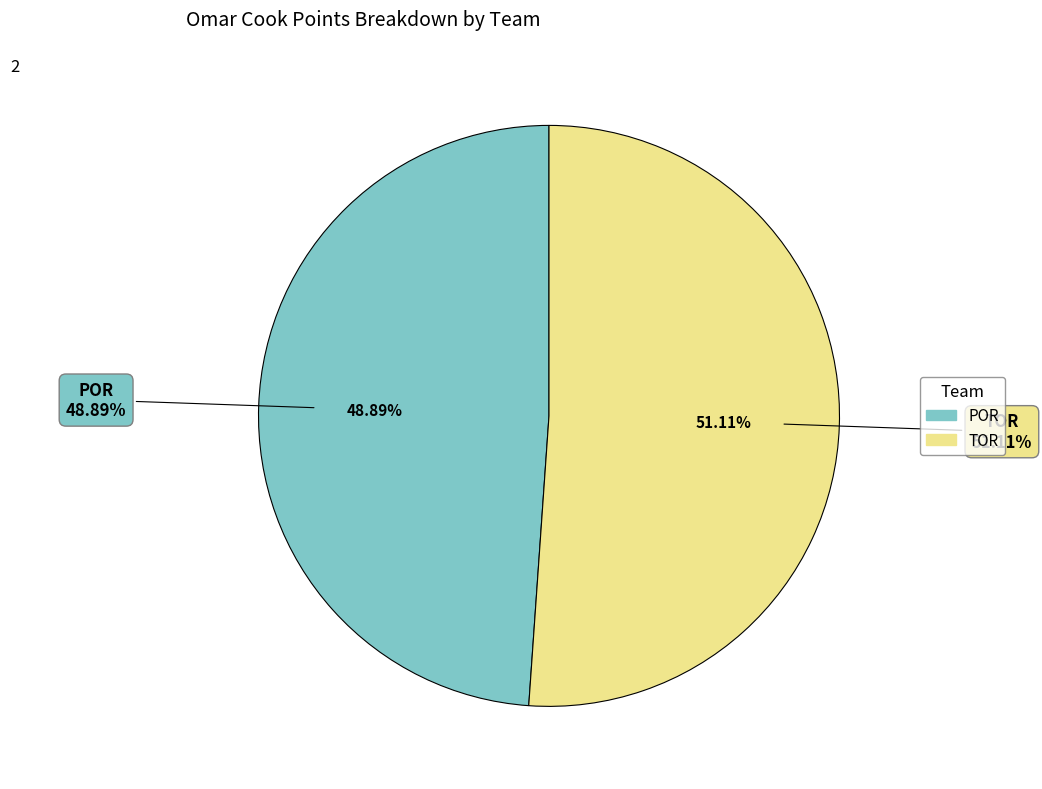

True or false: TOR accounts for 51% of the total.

True